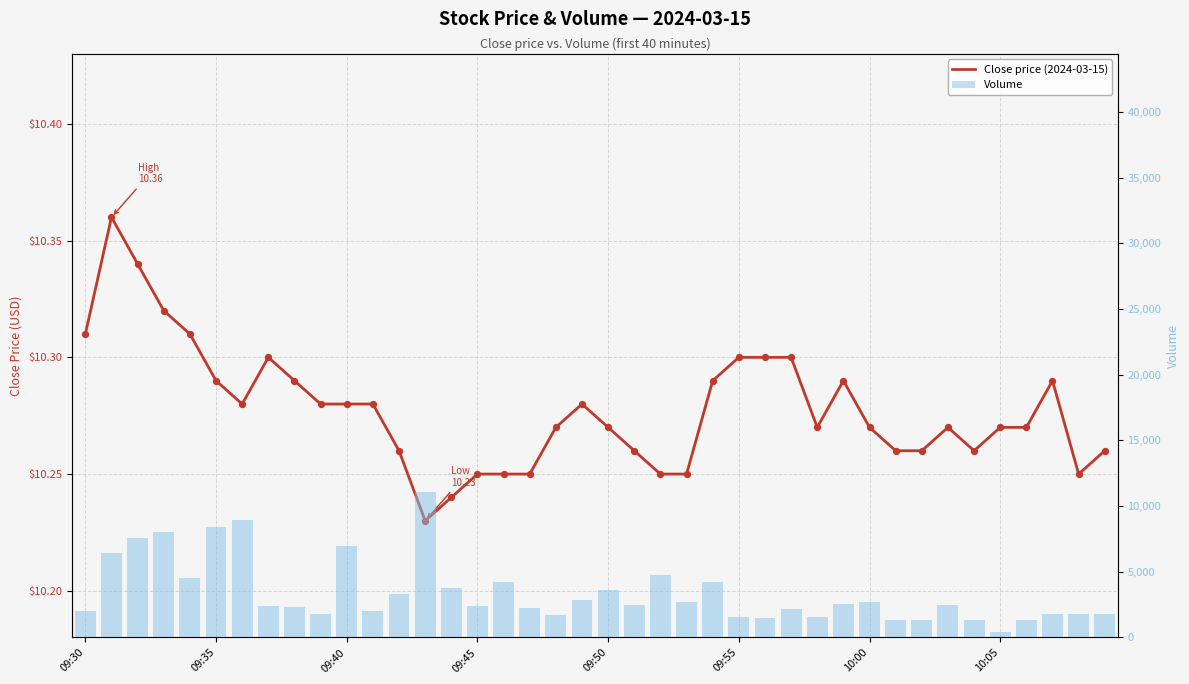

Which series reaches the maximum Y coordinate?

Volume